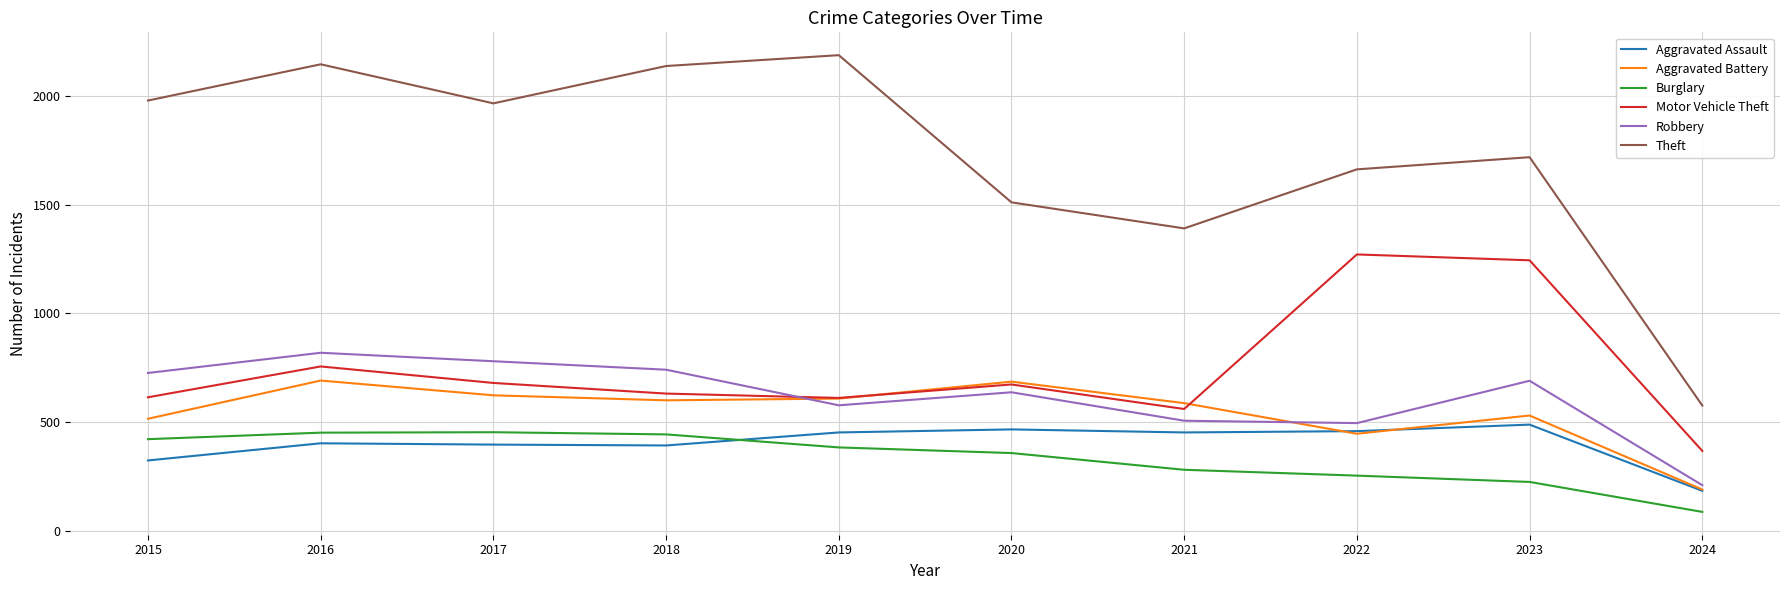

The value of Motor Vehicle Theft at 2022 is 652. True or false?

False